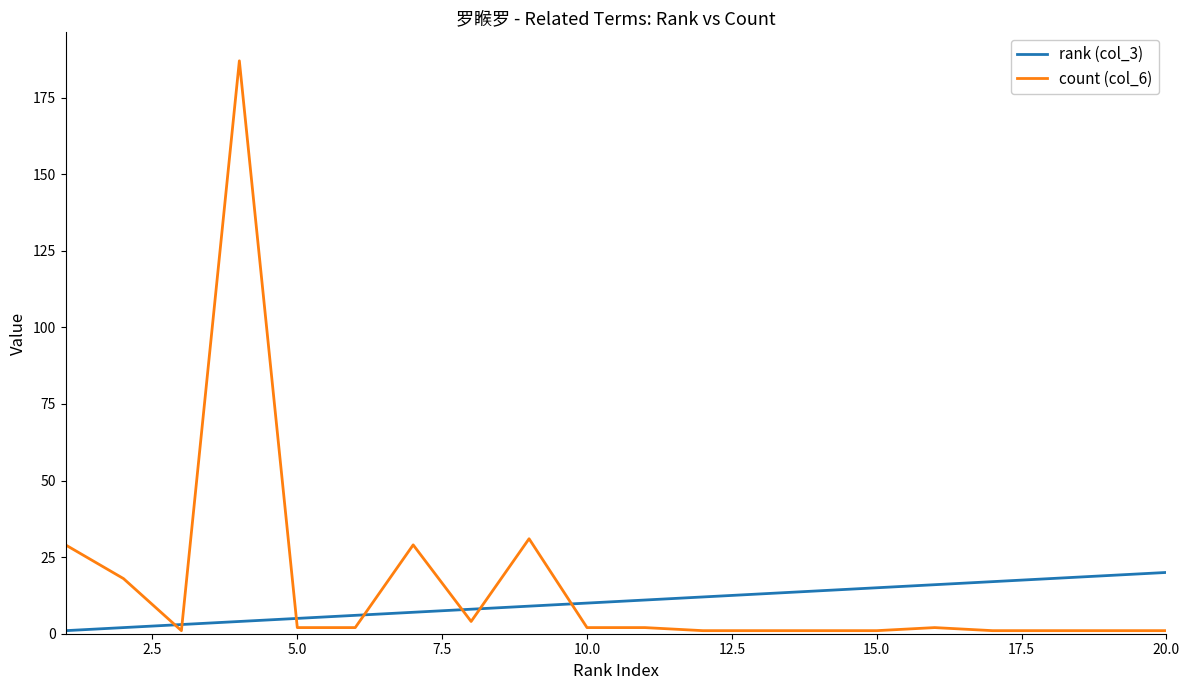

Rank the series by their average value, from highest to lowest.

count (col_6), rank (col_3)